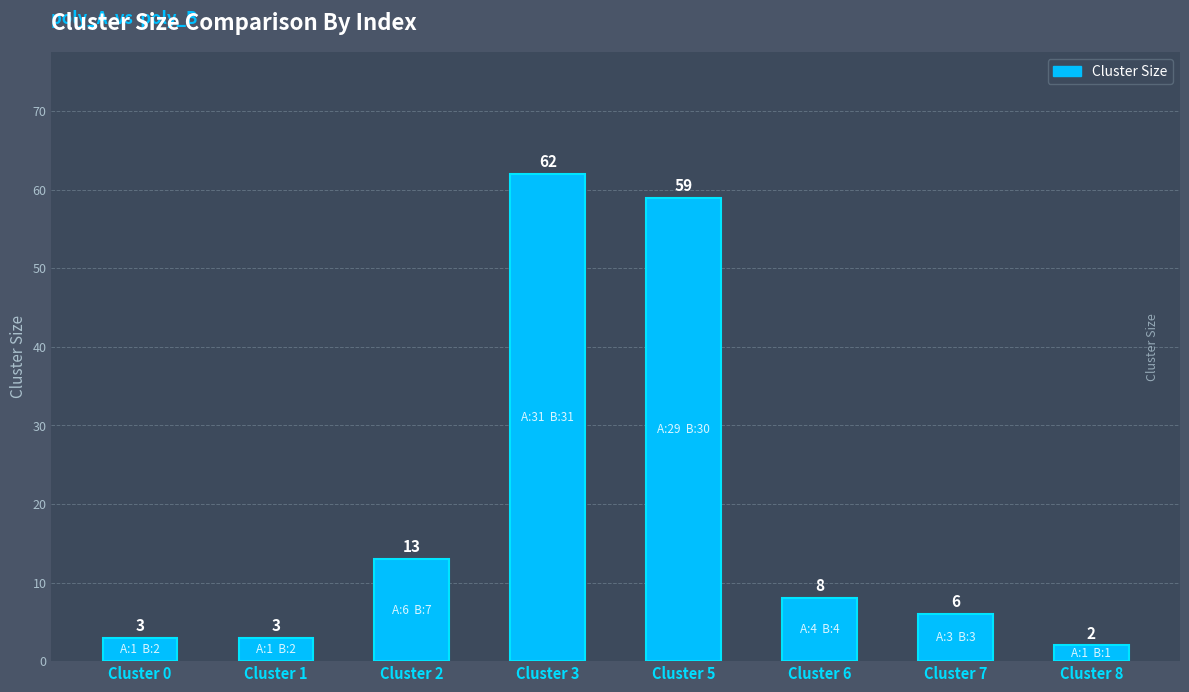

Does the chart contain any negative values?

No